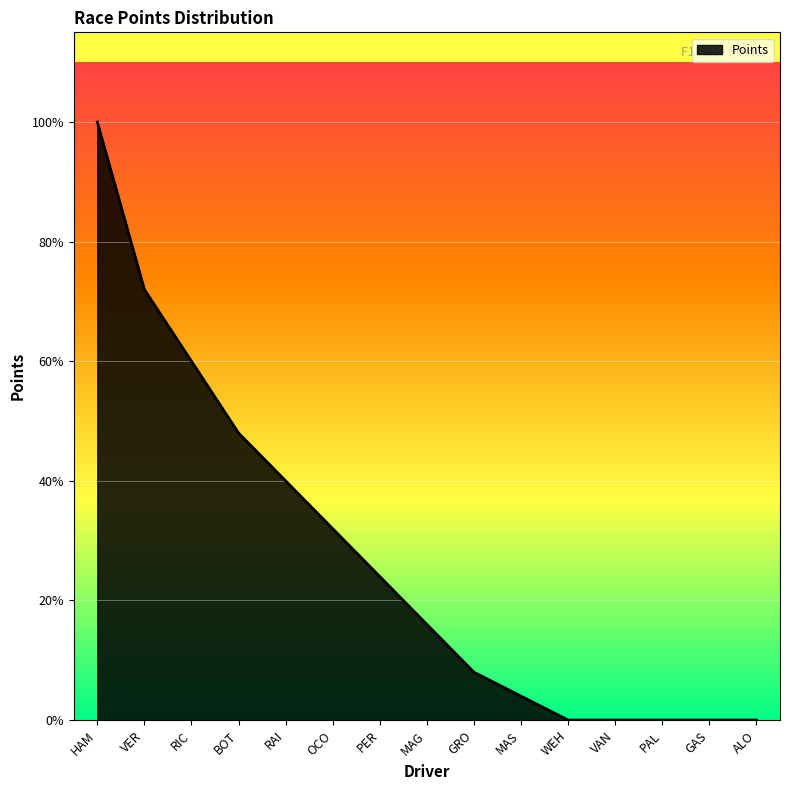

Does the chart have visible grid lines?

Yes